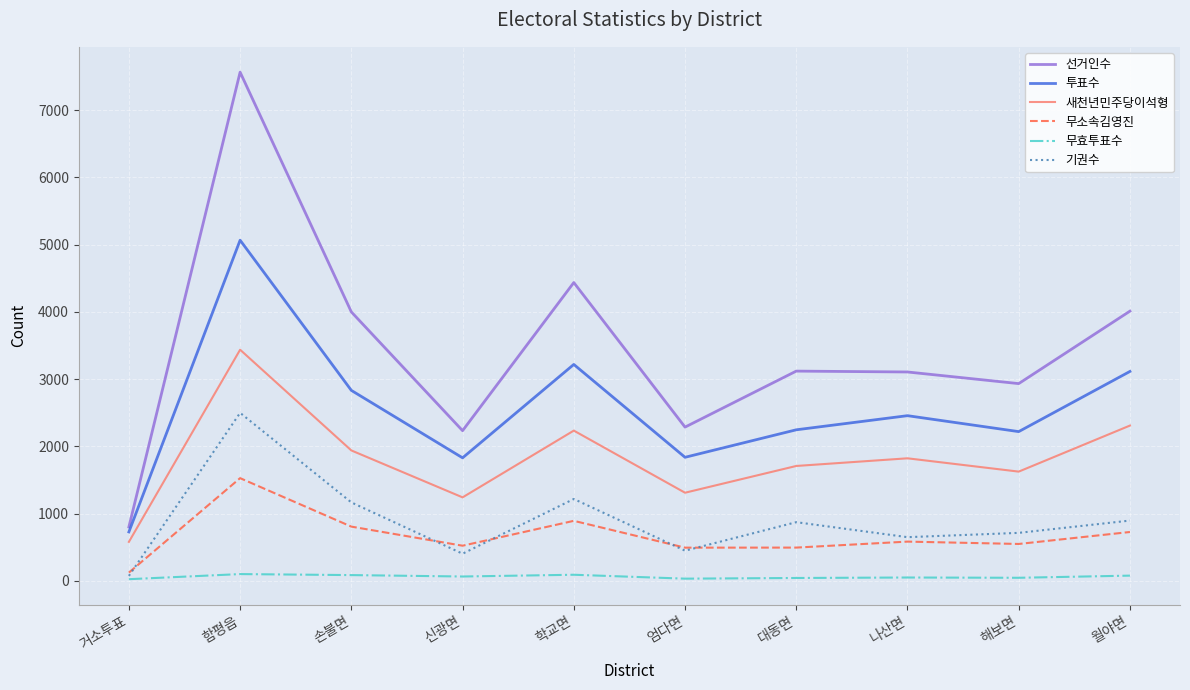

Where is the first local minimum for 새천년민주당이석형?

신광면